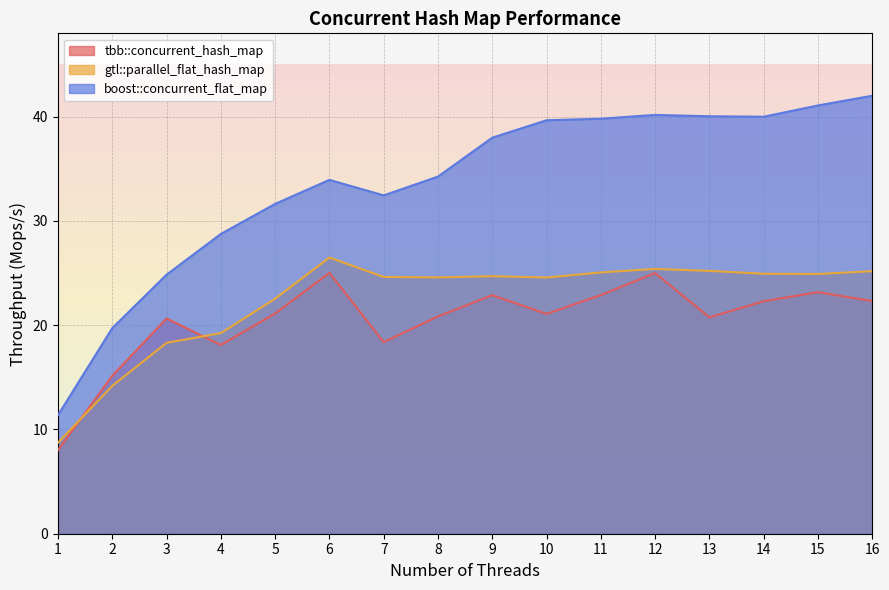

True or false: gtl::parallel_flat_hash_map has more than 0 points higher than both neighbors.

True